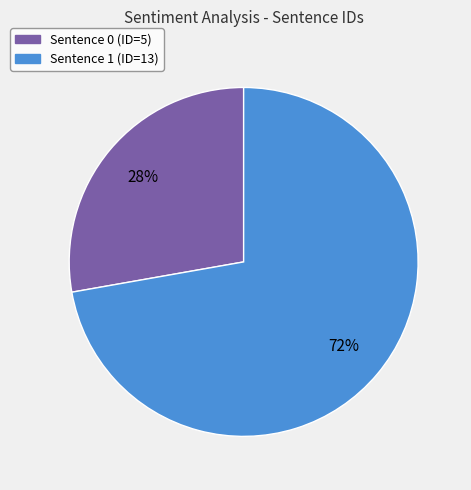

Does any single category account for the majority?

Yes